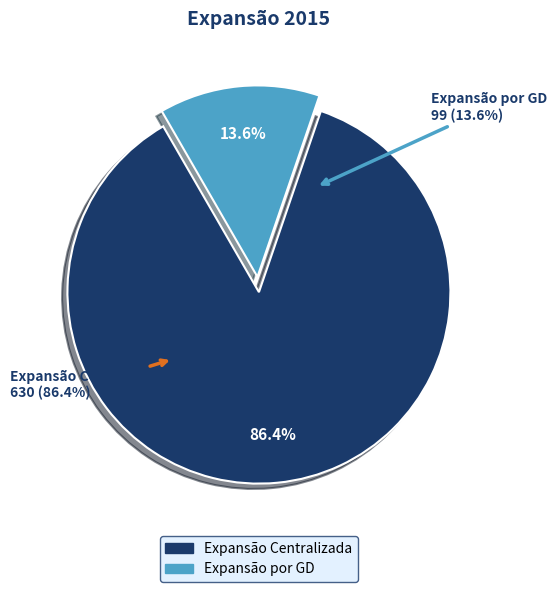

Is there a majority slice in this chart?

Yes